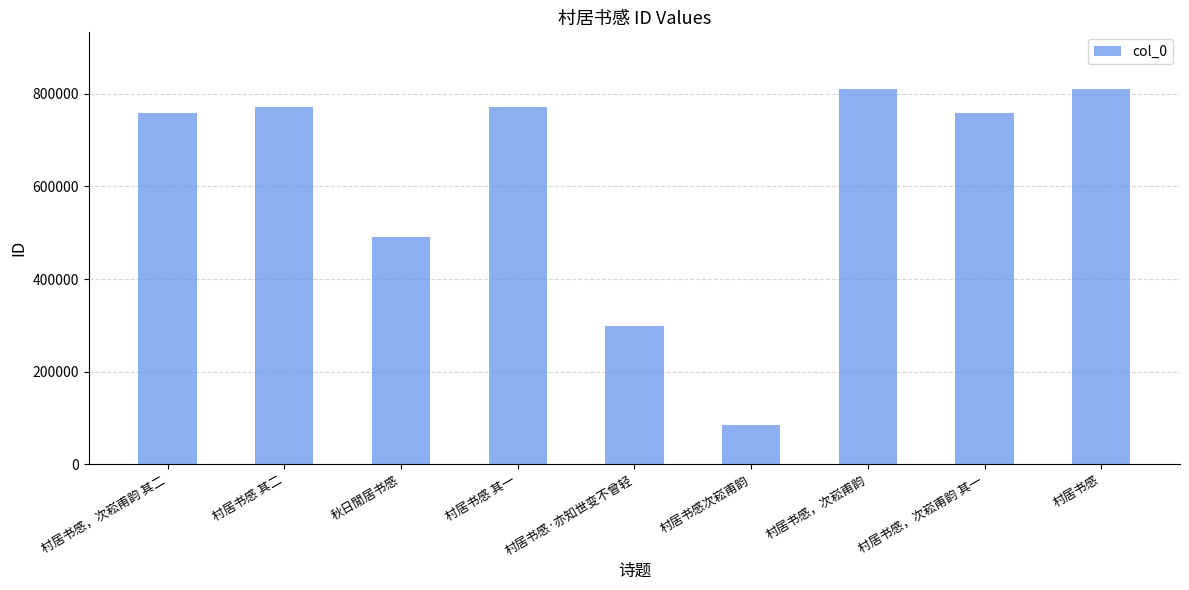

Is it true that the value at 村居书感·亦知世变不曾轻 is 160550?

False